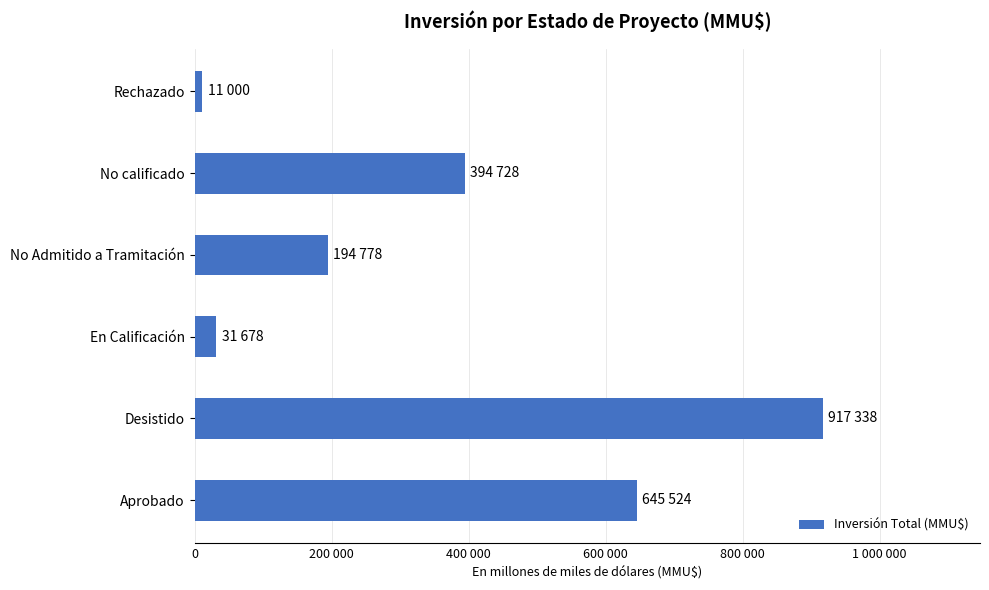

Does the chart contain any negative values?

No